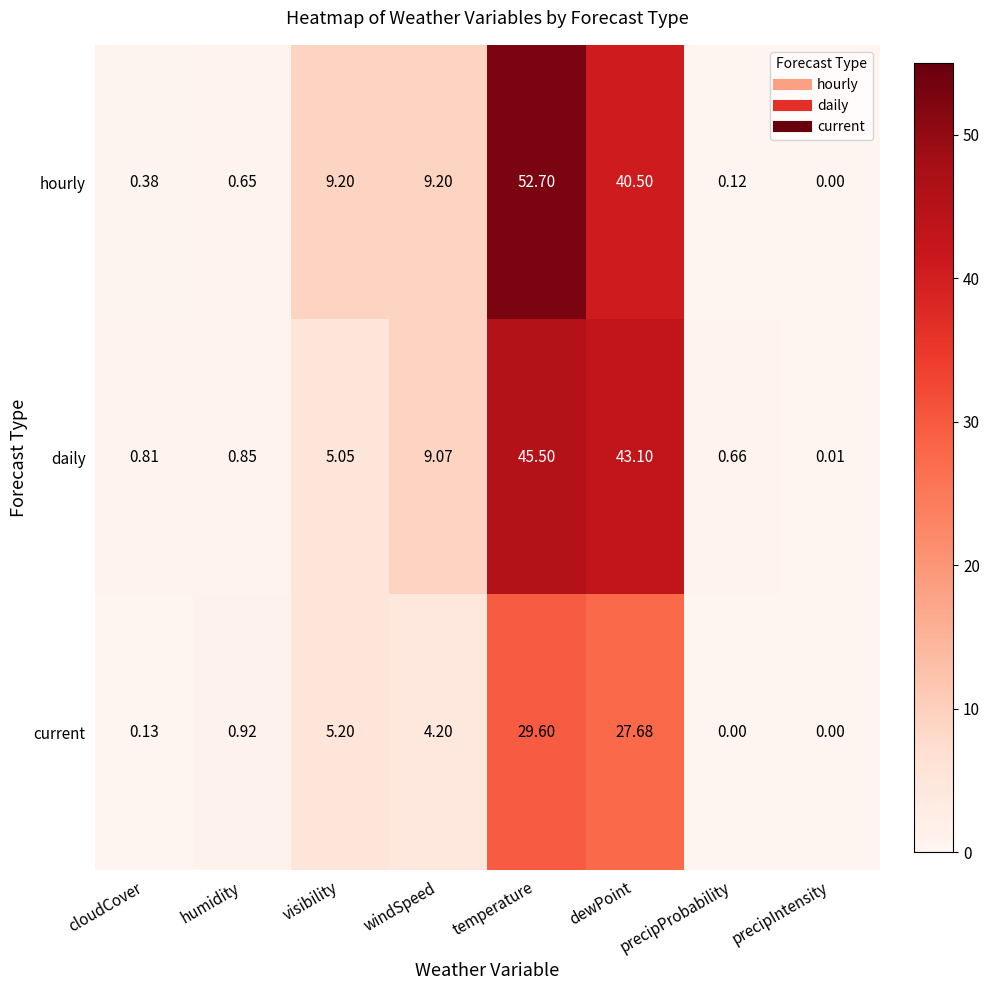

Rank the series at cloudCover from lowest to highest value.

current, hourly, daily